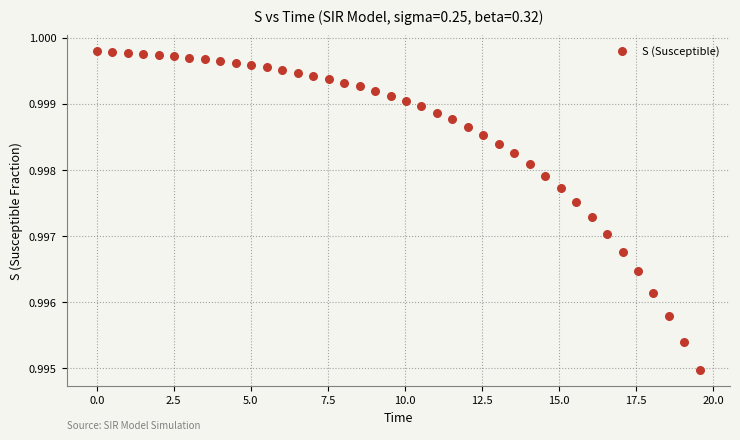

What is the range of X values (max minus min)?

19.6